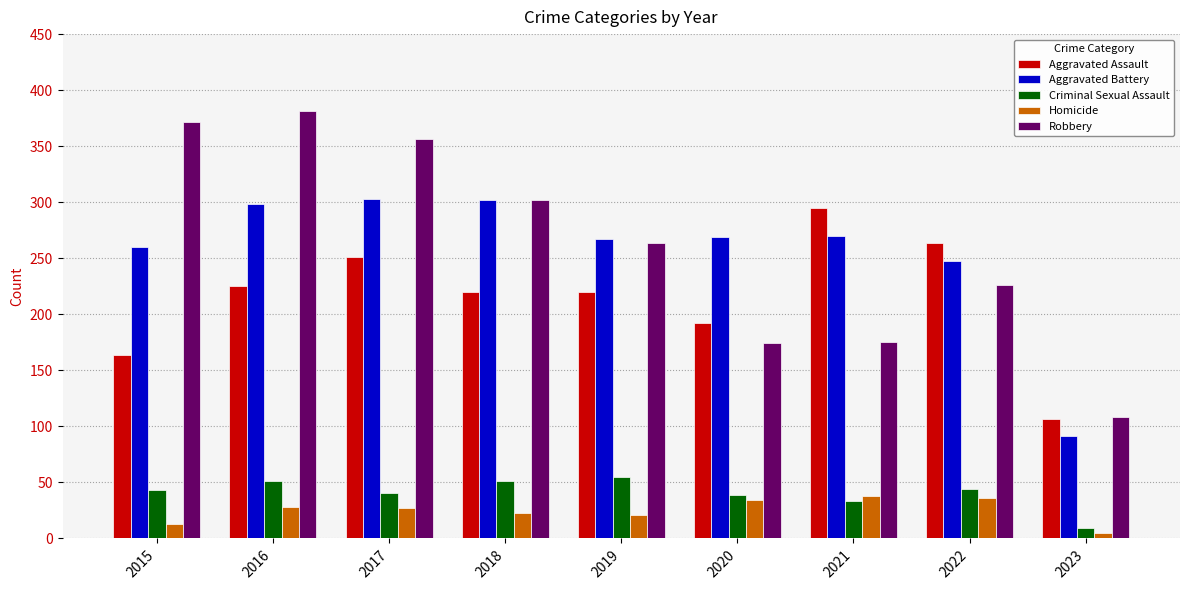

Which category has the lowest value in the Robbery series?

2023